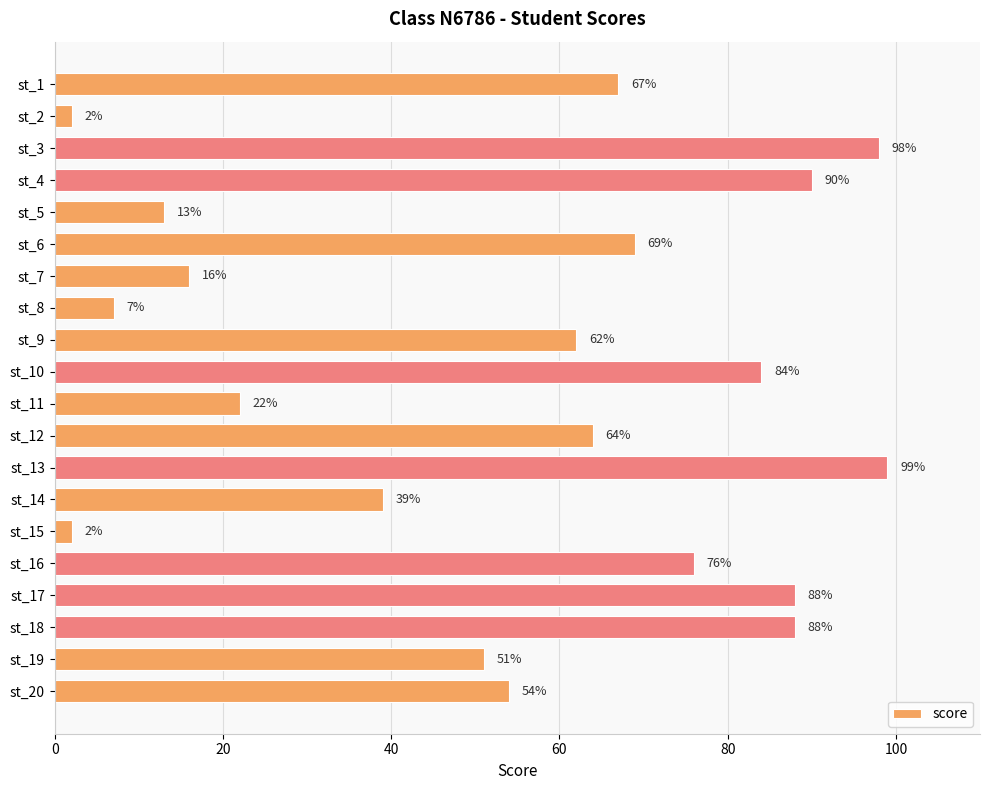

What is the approximate value at st_10?

84